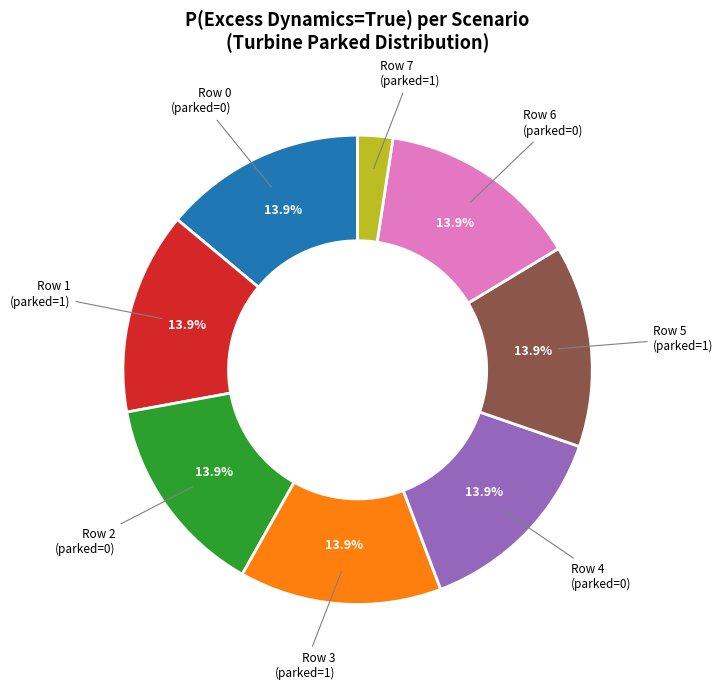

Is there any slice that represents more than half of the pie?

No